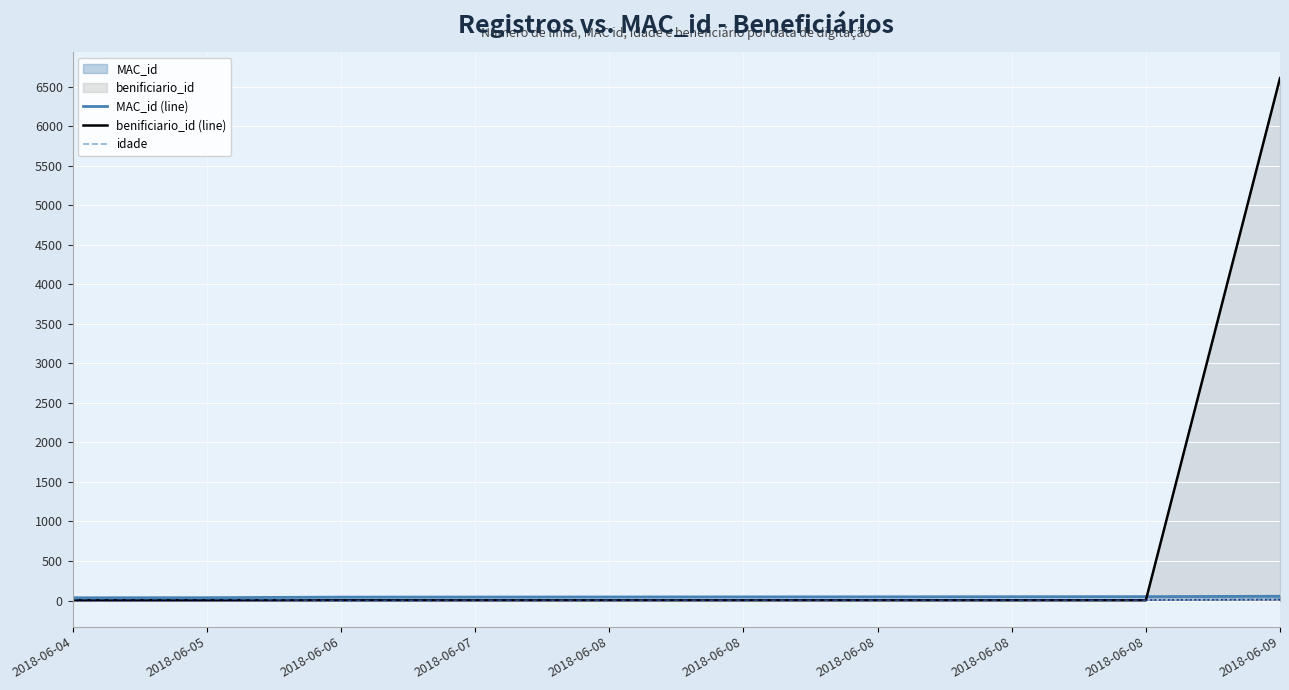

The benificiario_id (line) series shows 5 at 2018-06-05. True or false?

False